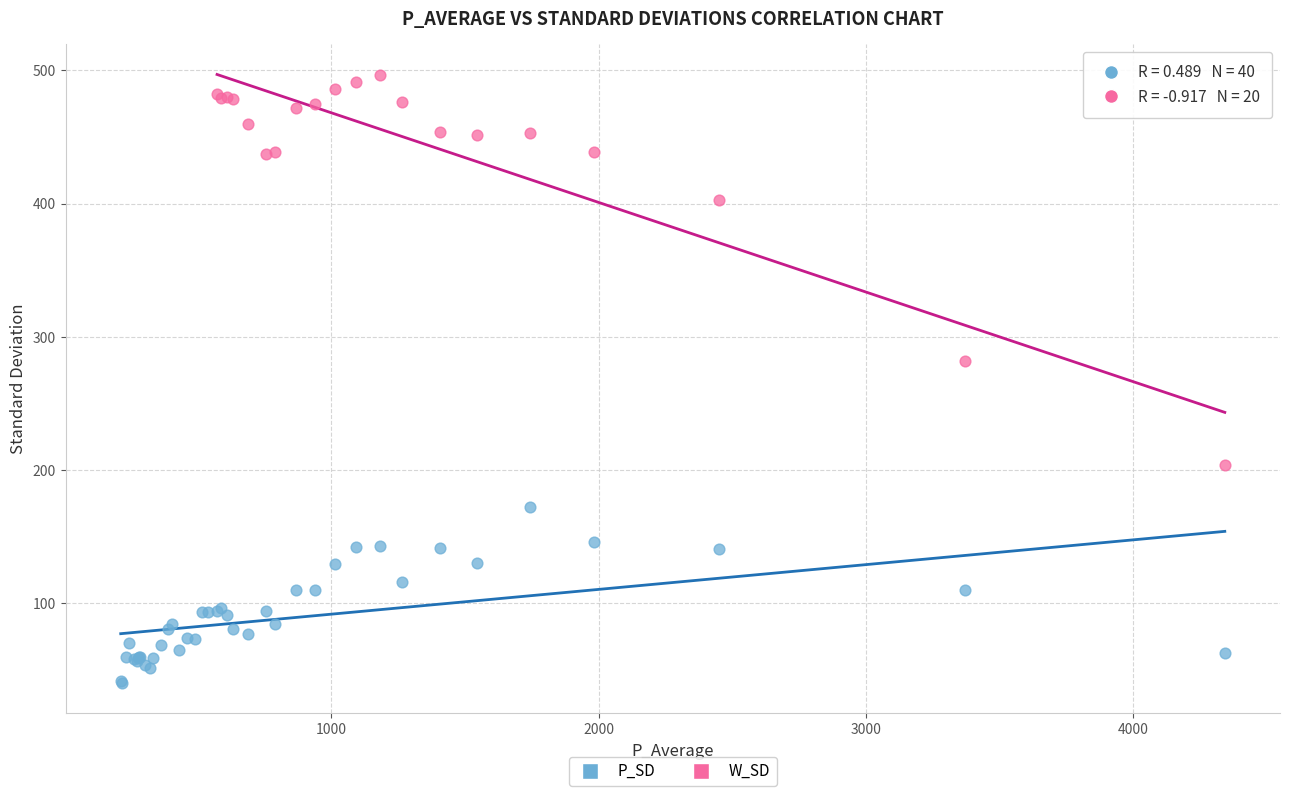

Which series has the widest spread of Y values?

W_SD